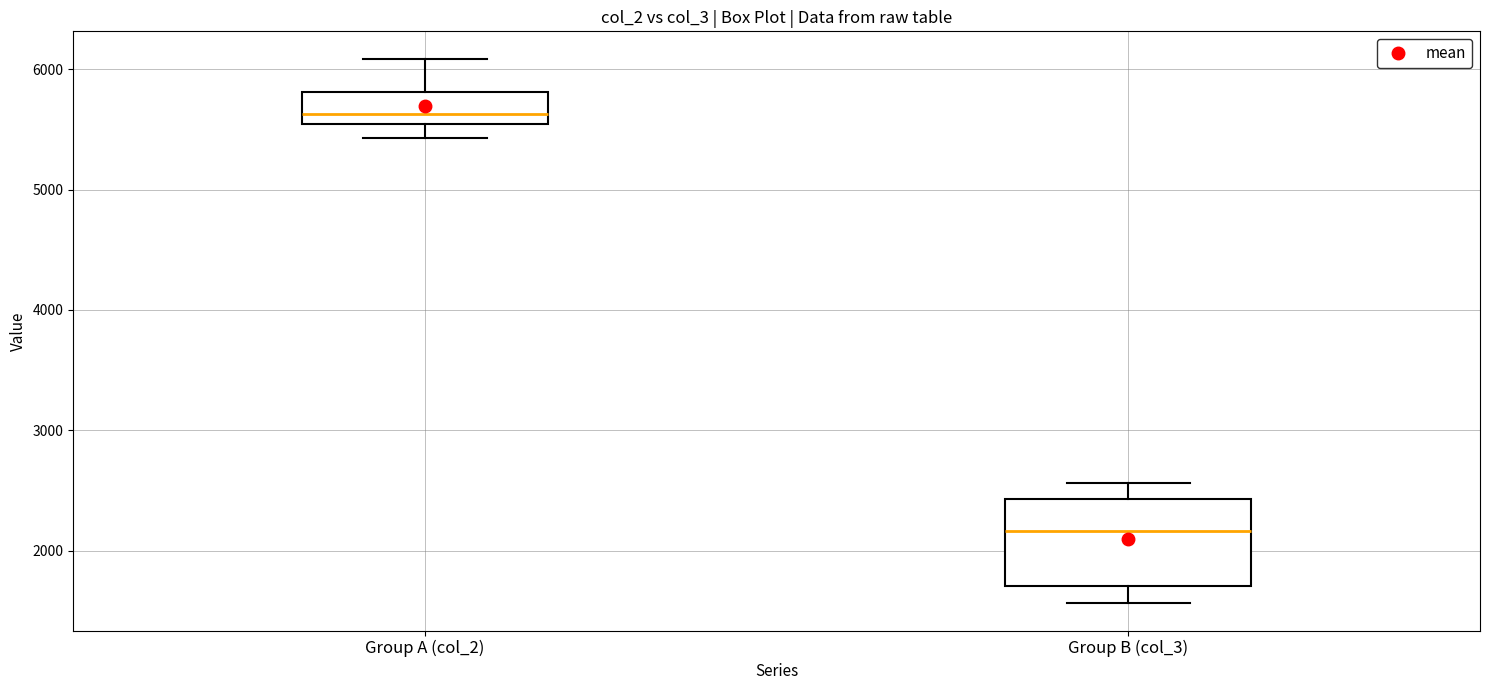

Which box is the tallest, from its lower edge to its upper edge?

Group B (col_3)